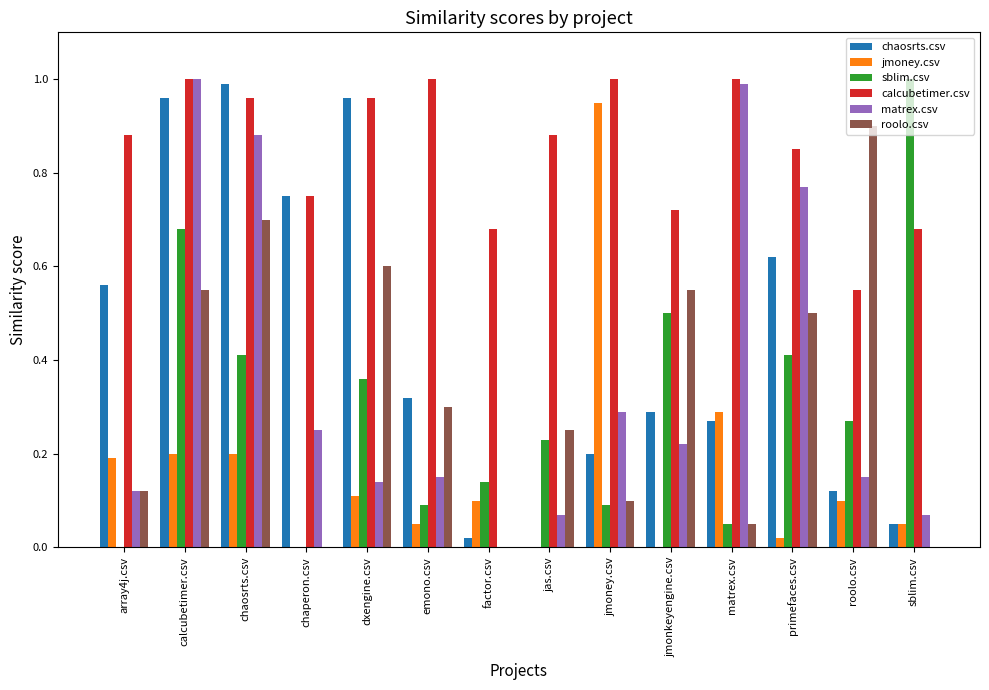

What is the sum of all calcubetimer.csv values?

11.9